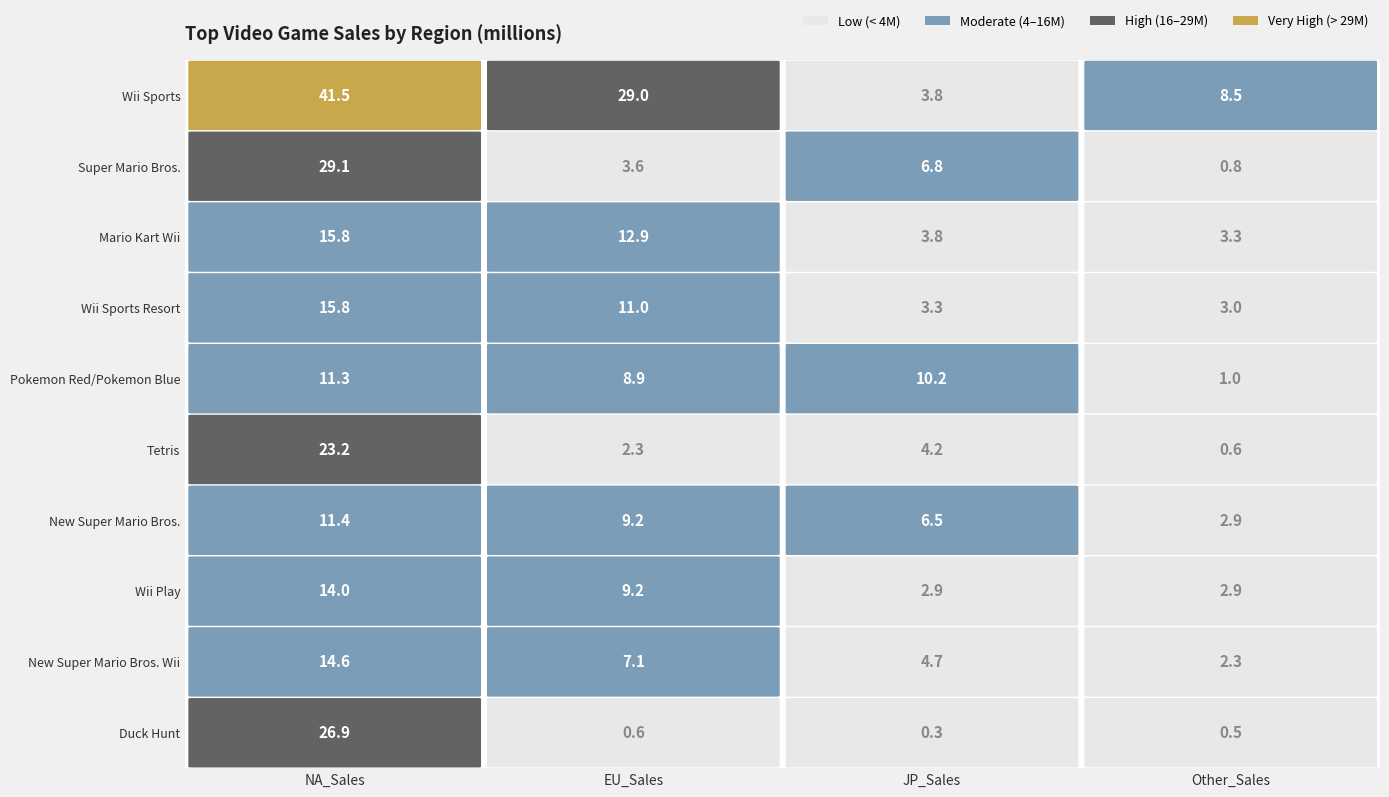

Reading right to left, what are all the values shown in this chart?

Wii Sports: Other_Sales=8.5	JP_Sales=3.8	EU_Sales=29.0	NA_Sales=41.5
Super Mario Bros.: Other_Sales=0.8	JP_Sales=6.8	EU_Sales=3.6	NA_Sales=29.1
Mario Kart Wii: Other_Sales=3.3	JP_Sales=3.8	EU_Sales=12.9	NA_Sales=15.8
Wii Sports Resort: Other_Sales=3.0	JP_Sales=3.3	EU_Sales=11.0	NA_Sales=15.8
Pokemon Red/Pokemon Blue: Other_Sales=1.0	JP_Sales=10.2	EU_Sales=8.9	NA_Sales=11.3
Tetris: Other_Sales=0.6	JP_Sales=4.2	EU_Sales=2.3	NA_Sales=23.2
New Super Mario Bros.: Other_Sales=2.9	JP_Sales=6.5	EU_Sales=9.2	NA_Sales=11.4
Wii Play: Other_Sales=2.9	JP_Sales=2.9	EU_Sales=9.2	NA_Sales=14.0
New Super Mario Bros. Wii: Other_Sales=2.3	JP_Sales=4.7	EU_Sales=7.1	NA_Sales=14.6
Duck Hunt: Other_Sales=0.5	JP_Sales=0.3	EU_Sales=0.6	NA_Sales=26.9